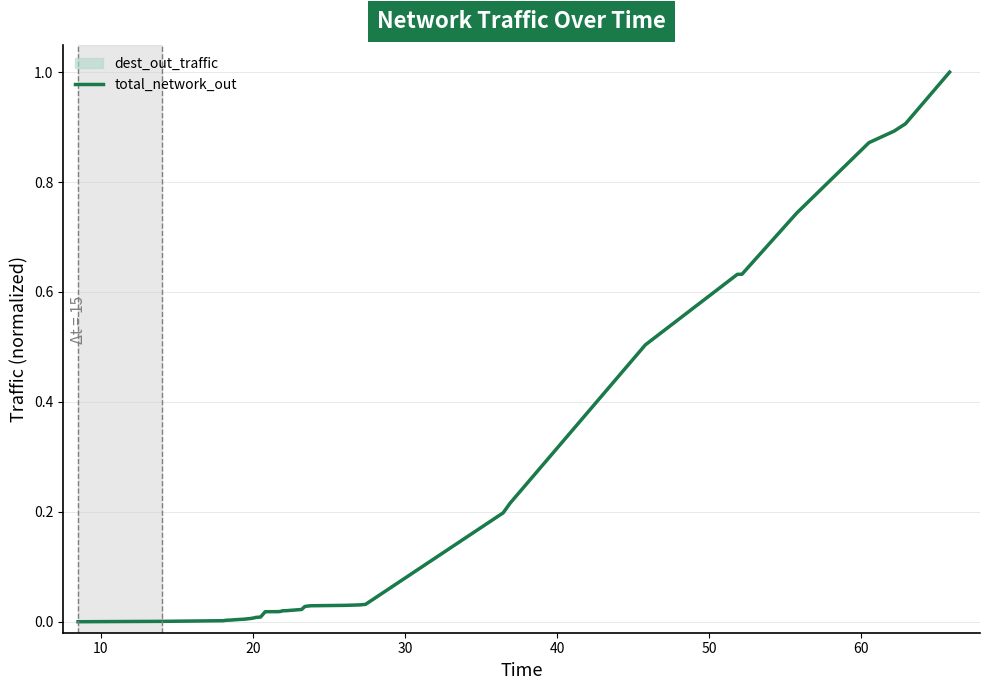

What is the difference between the maximum and minimum values?

1.0